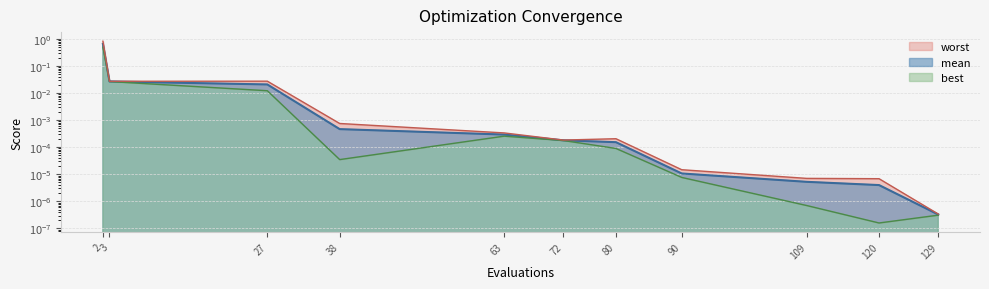

At how many categories does at least one series exceed 0?

11